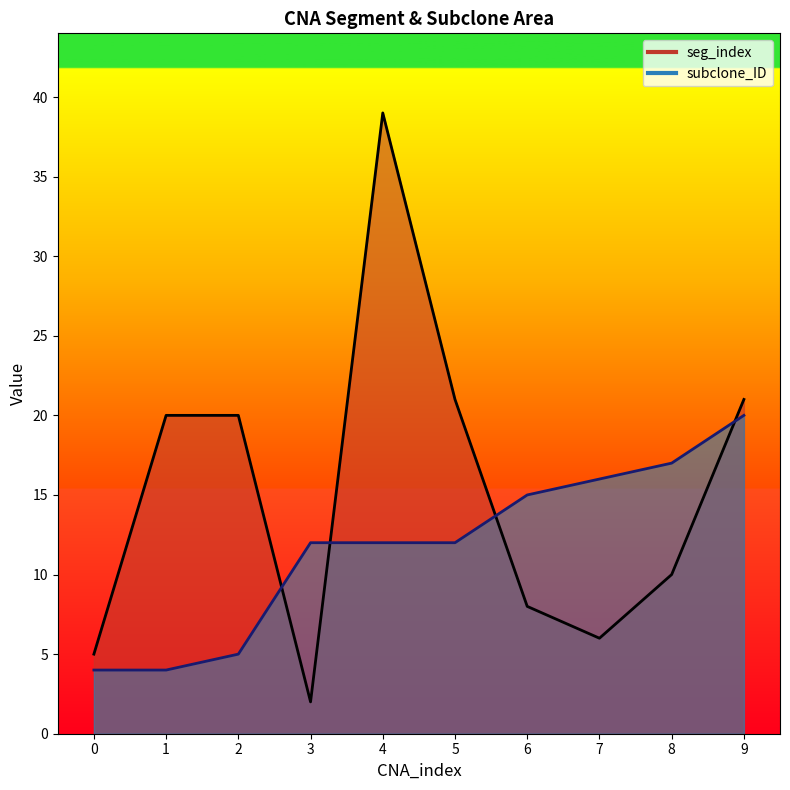

True or false: subclone_ID has more than 0 interior local peaks.

False